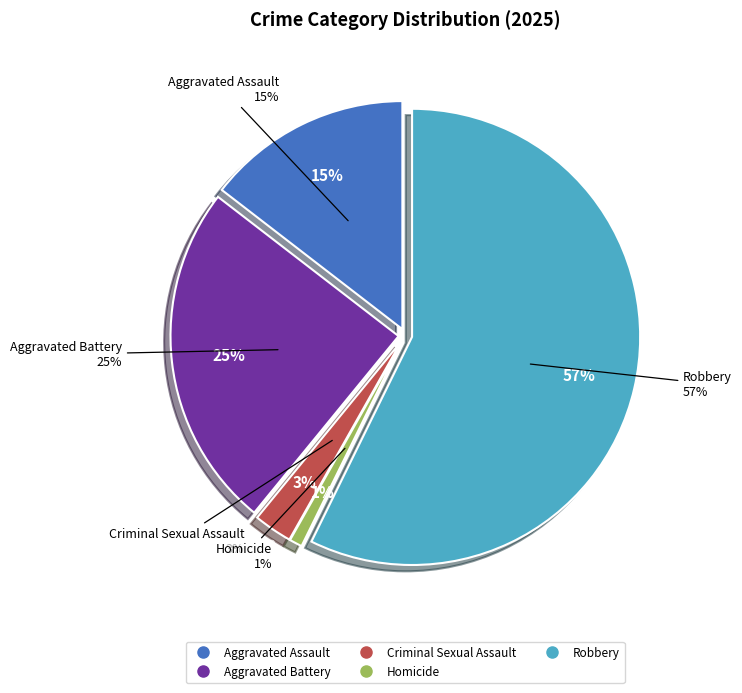

Count the number of slices in the pie.

5